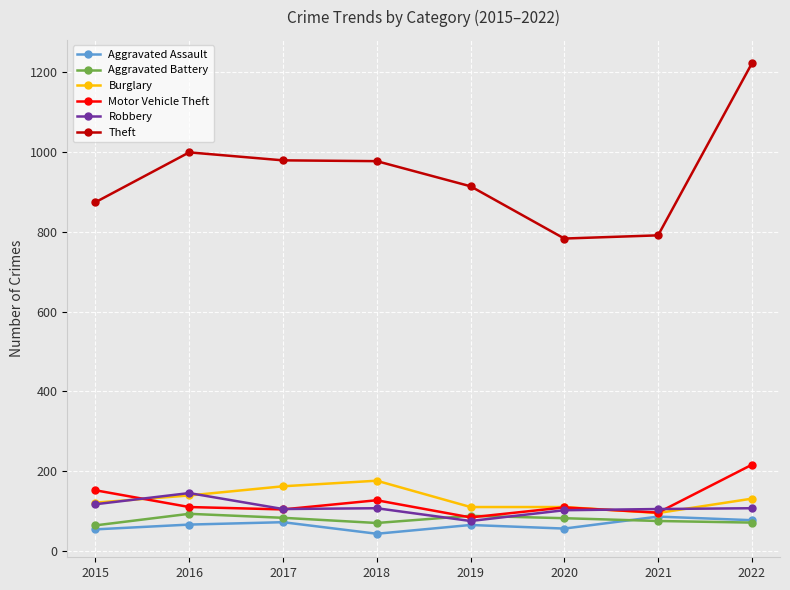

True or false: Theft and Aggravated Battery cross at least once.

False